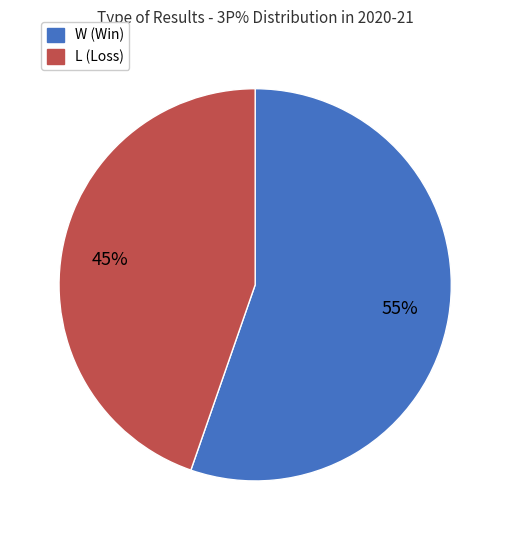

Which slice is the largest?

W